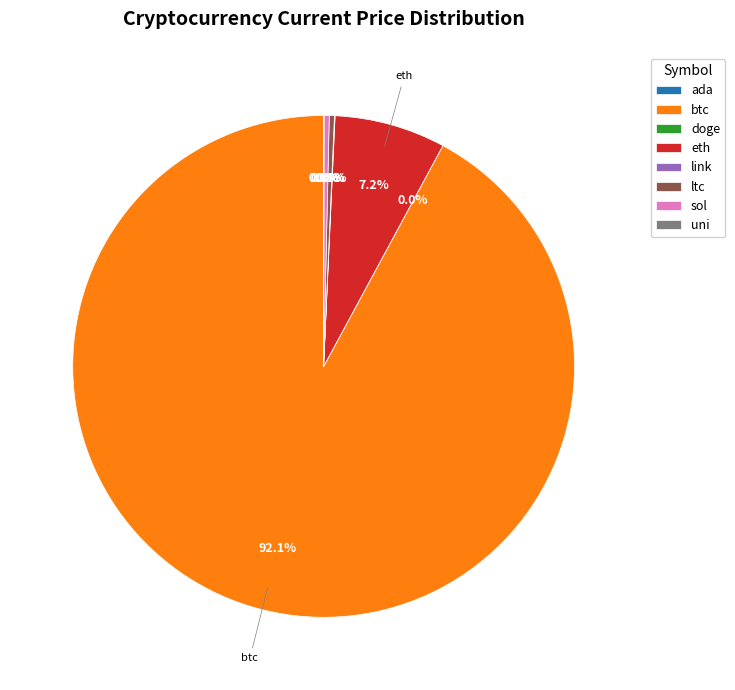

Which category has the biggest portion of the pie?

btc